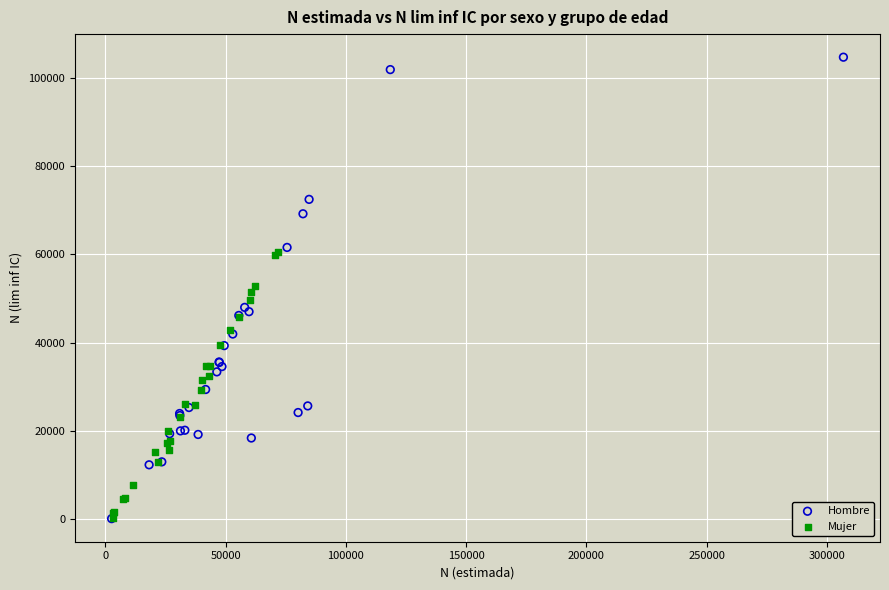

Which series reaches the maximum Y coordinate?

Hombre